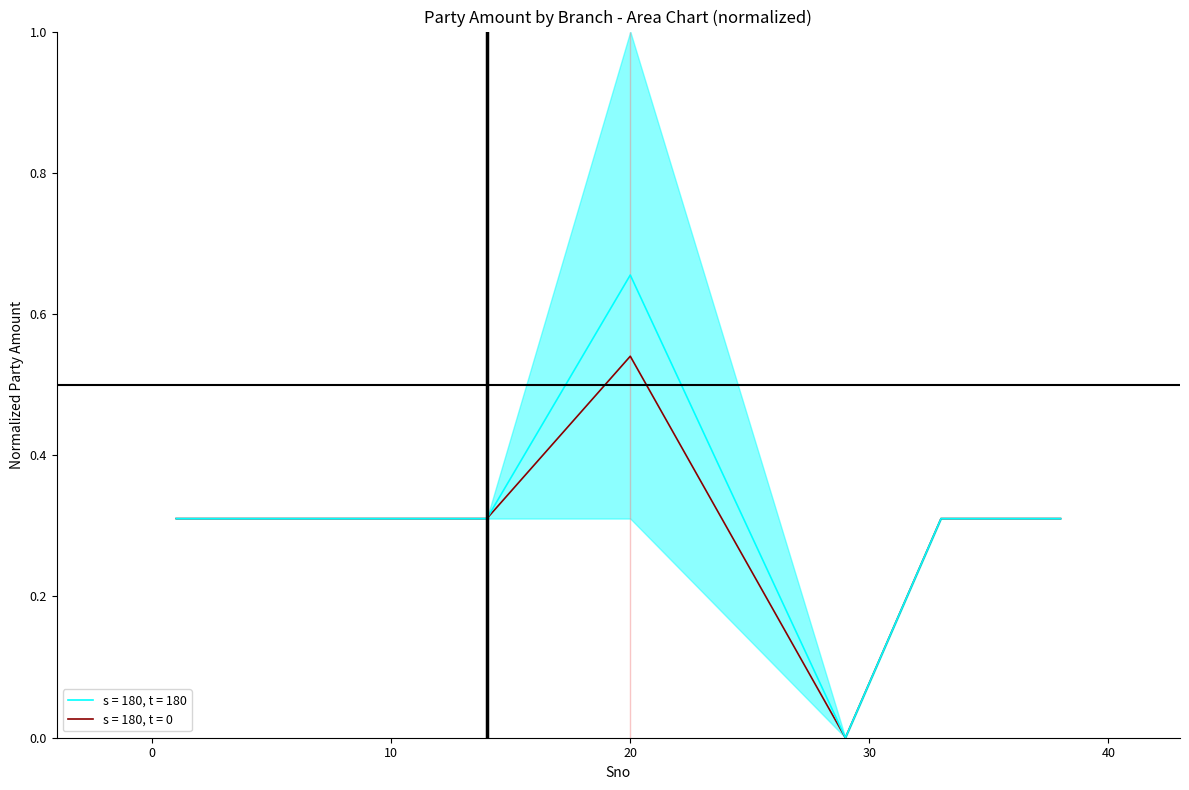

What is the maximum value for s = 180, t = 180?

0.7